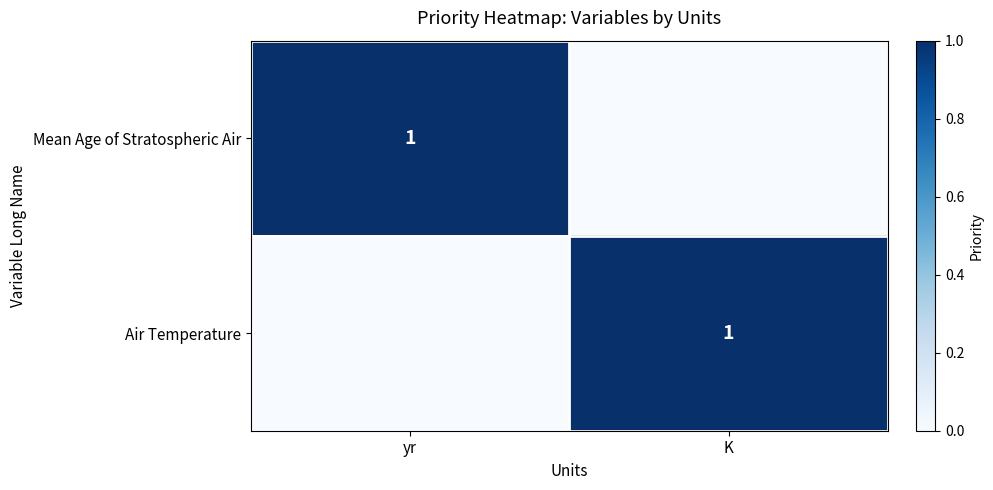

Is it true that Air Temperature equals 1 at K?

True